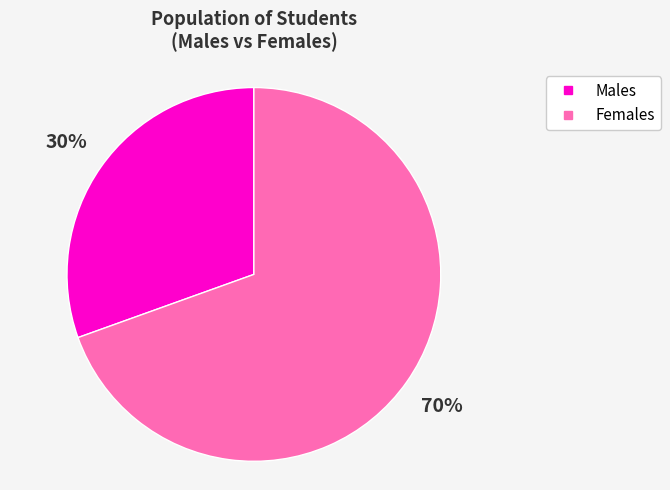

To the nearest percent, what is the average slice percentage?

50%